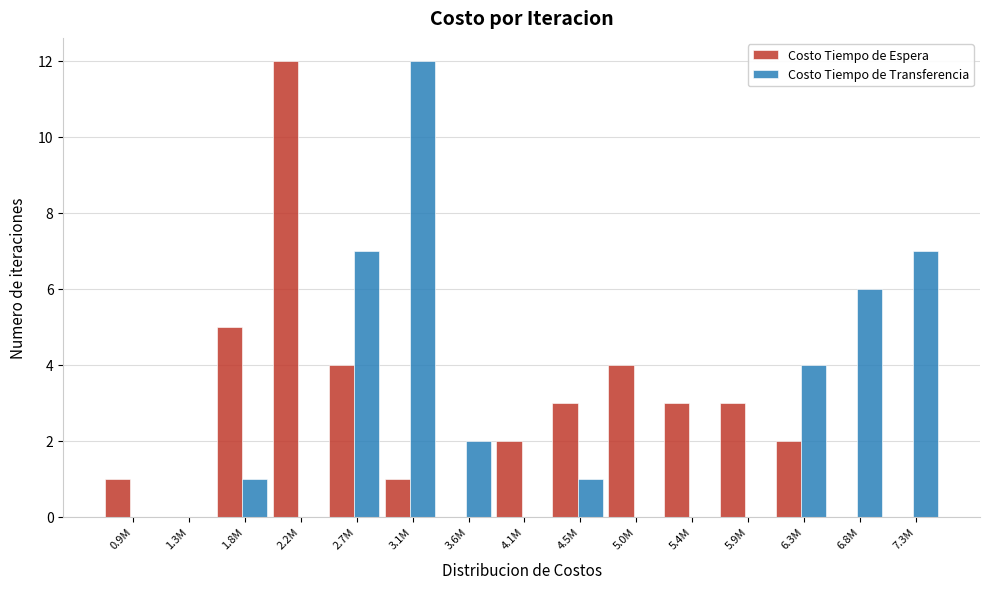

Reading left to right, extract all data points from this chart.

Costo Tiempo de Espera: 0.9M=1	1.3M=0	1.8M=5	2.2M=12	2.7M=4	3.1M=1	3.6M=0	4.1M=2	4.5M=3	5.0M=4	5.4M=3	5.9M=3	6.3M=2	6.8M=0	7.3M=0
Costo Tiempo de Transferencia: 0.9M=0	1.3M=0	1.8M=1	2.2M=0	2.7M=7	3.1M=12	3.6M=2	4.1M=0	4.5M=1	5.0M=0	5.4M=0	5.9M=0	6.3M=4	6.8M=6	7.3M=7